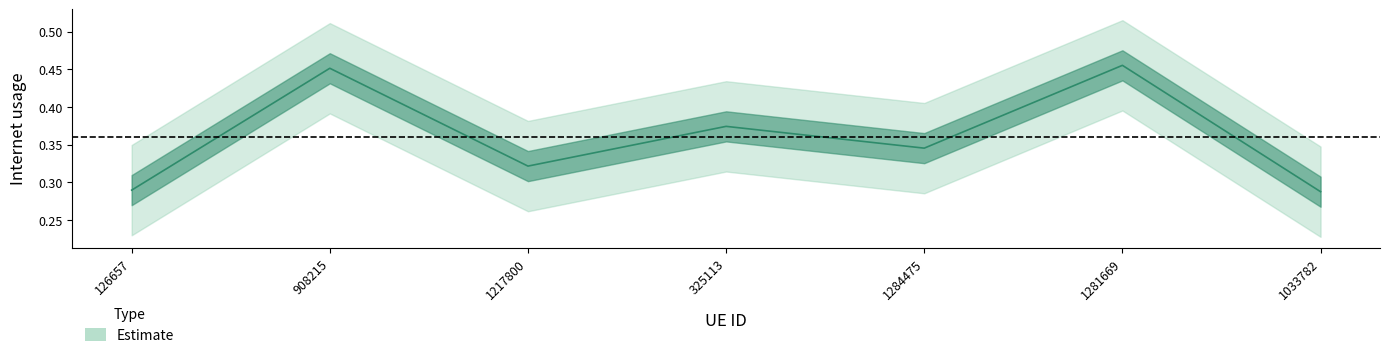

What position from the left is 1281669?

6